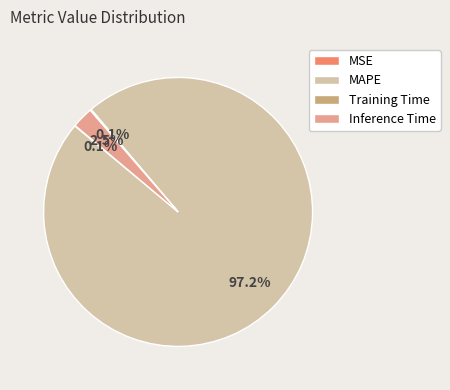

Is MAPE the majority of the pie?

Yes